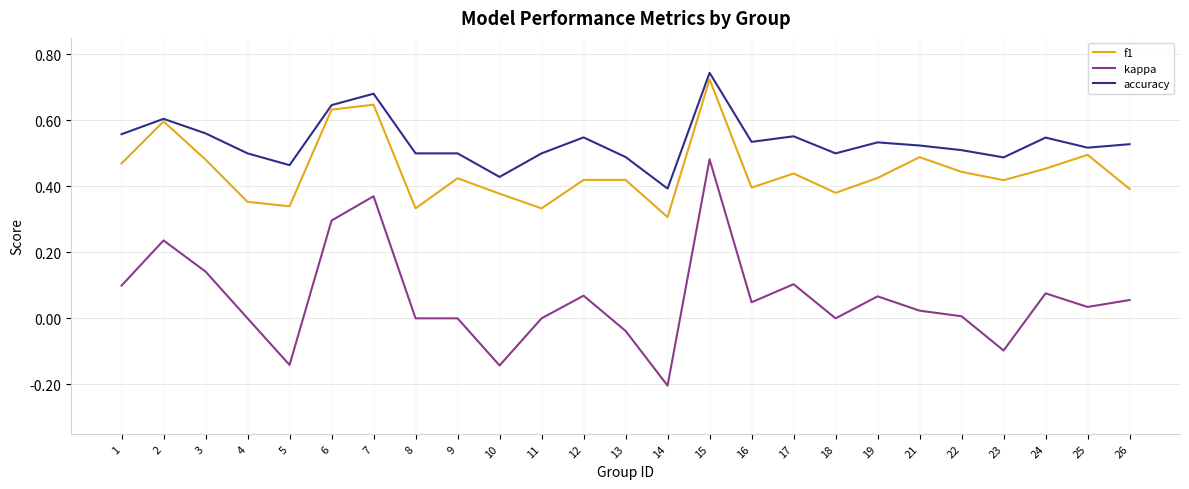

Is the value of kappa at 16 greater than the value of f1 at 25?

No